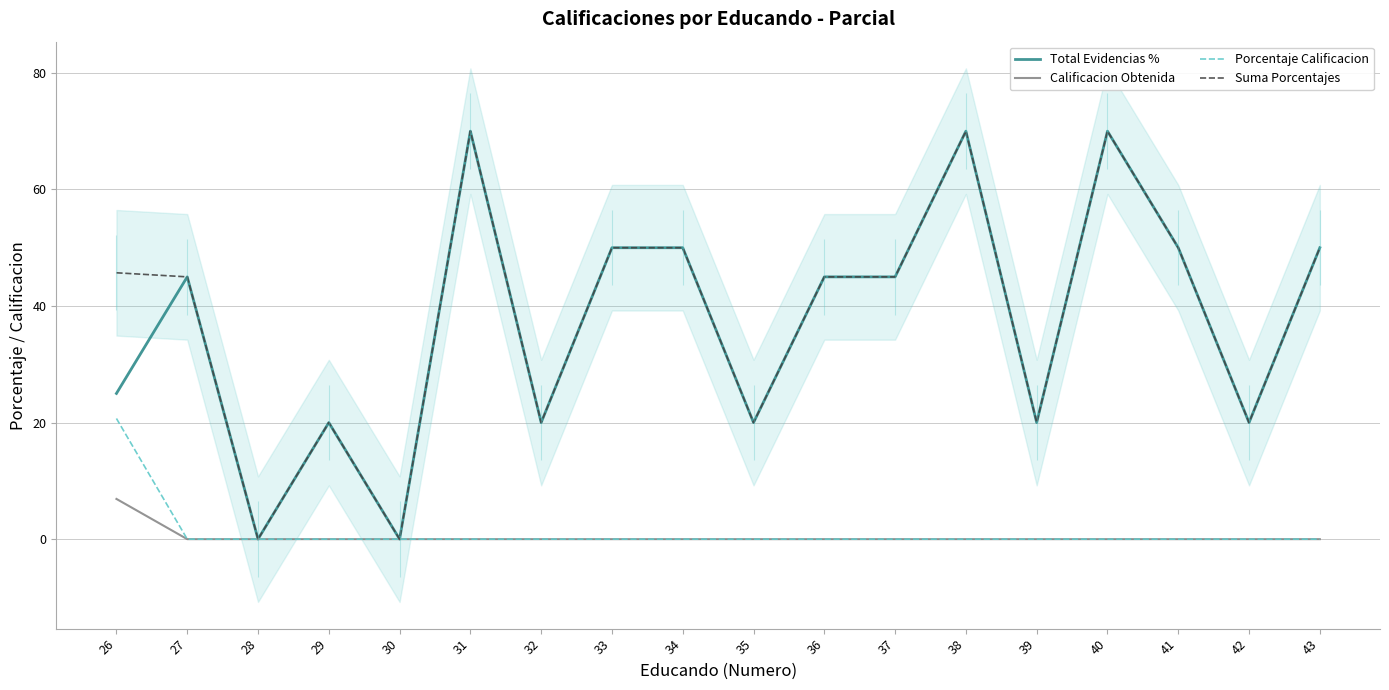

What is the difference between the maximum and minimum values in the Total Evidencias % series?

70.0